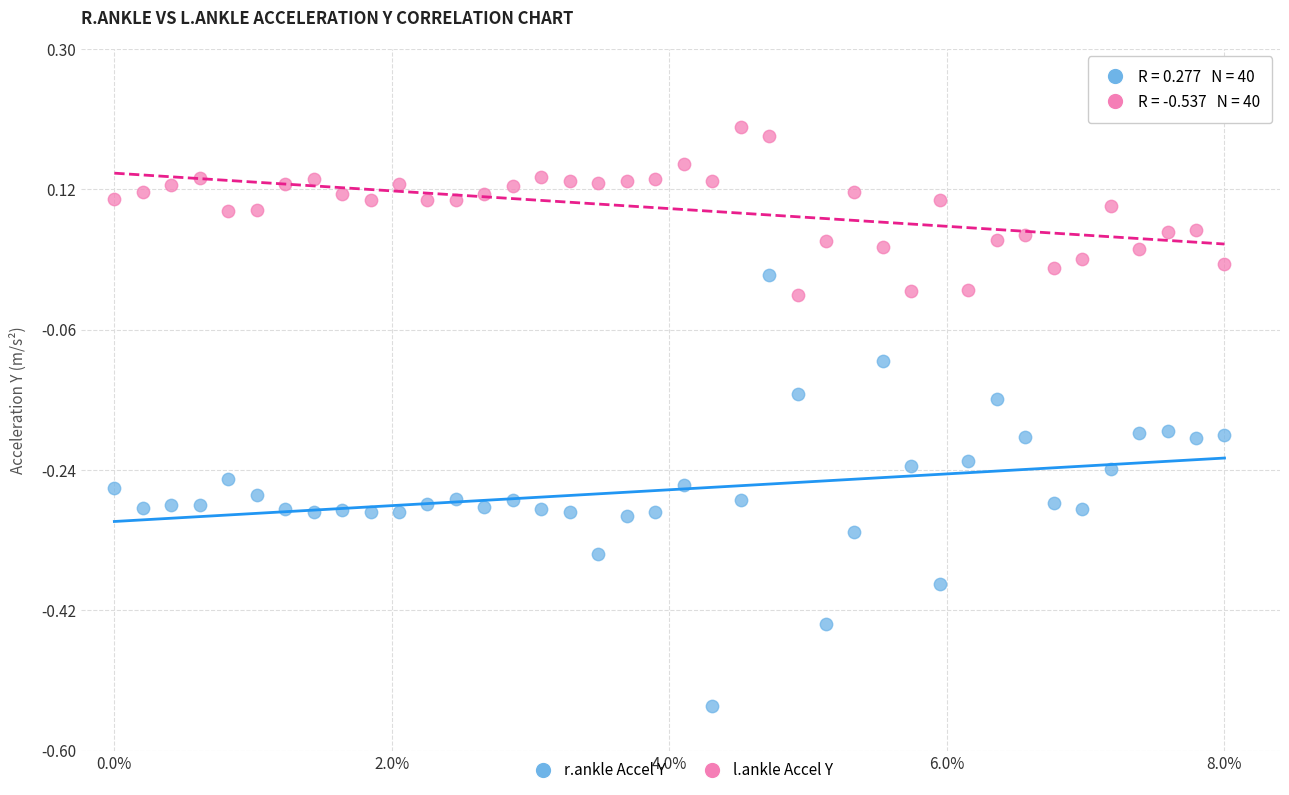

Across all data points, what is the range of X values (max minus min)?

1.0